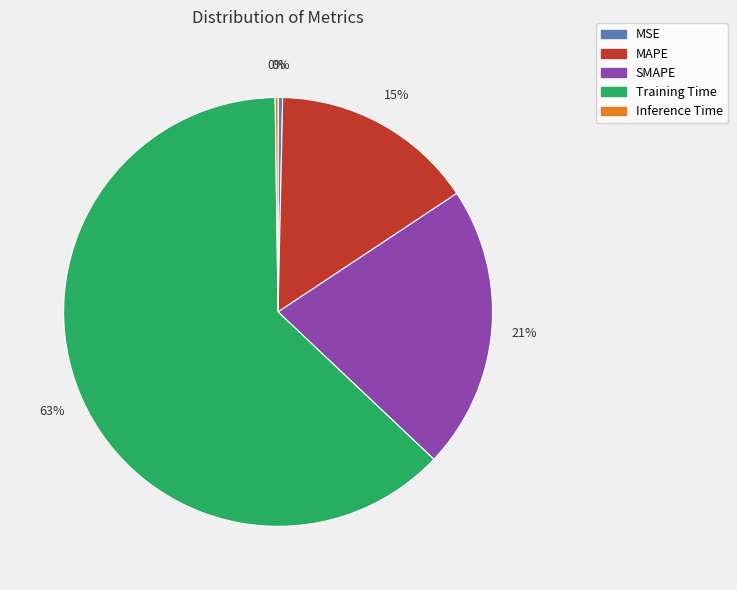

Which slice is the largest?

Training Time